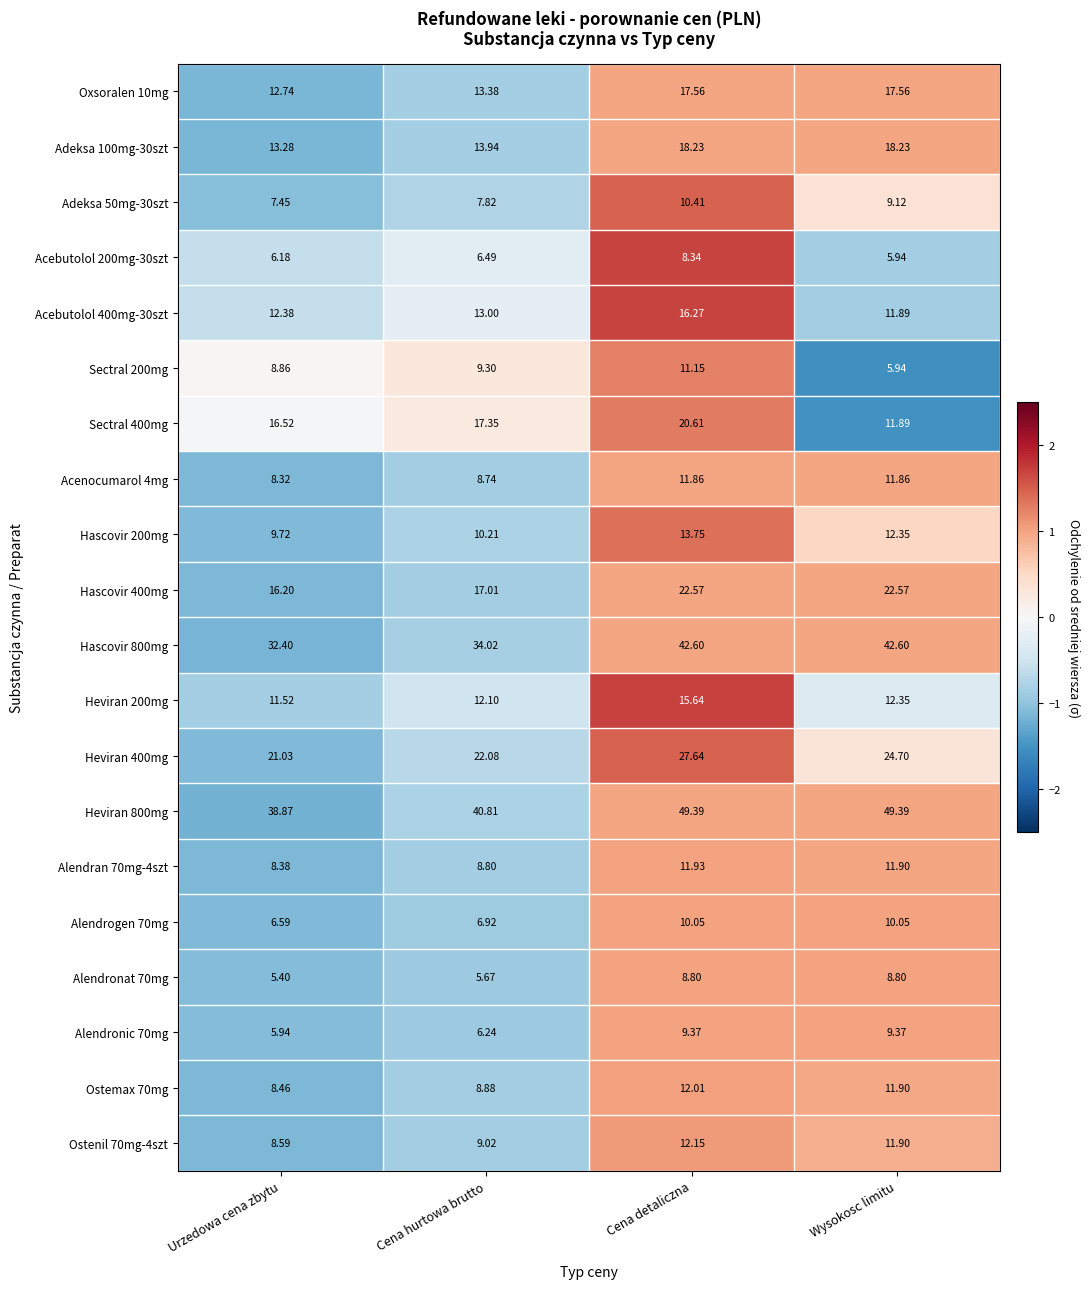

At which label is Hascovir 400mg closest to 19?

Cena hurtowa brutto